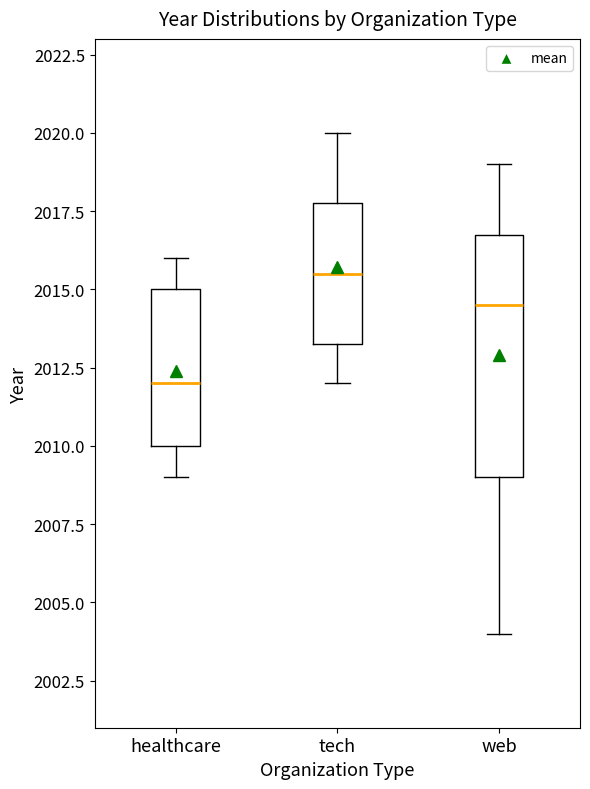

Which box is the tallest, from its lower edge to its upper edge?

web